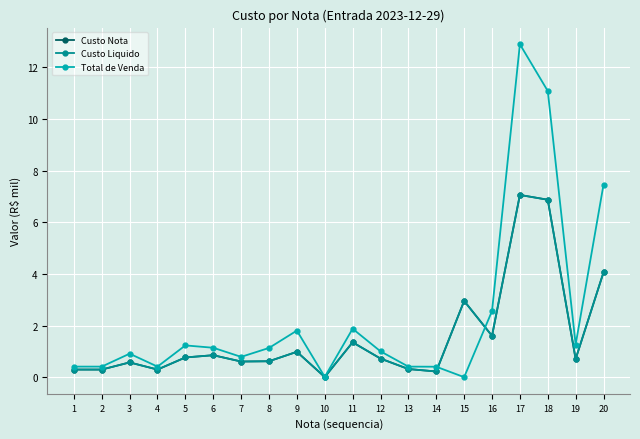

Does the chart have visible grid lines?

Yes